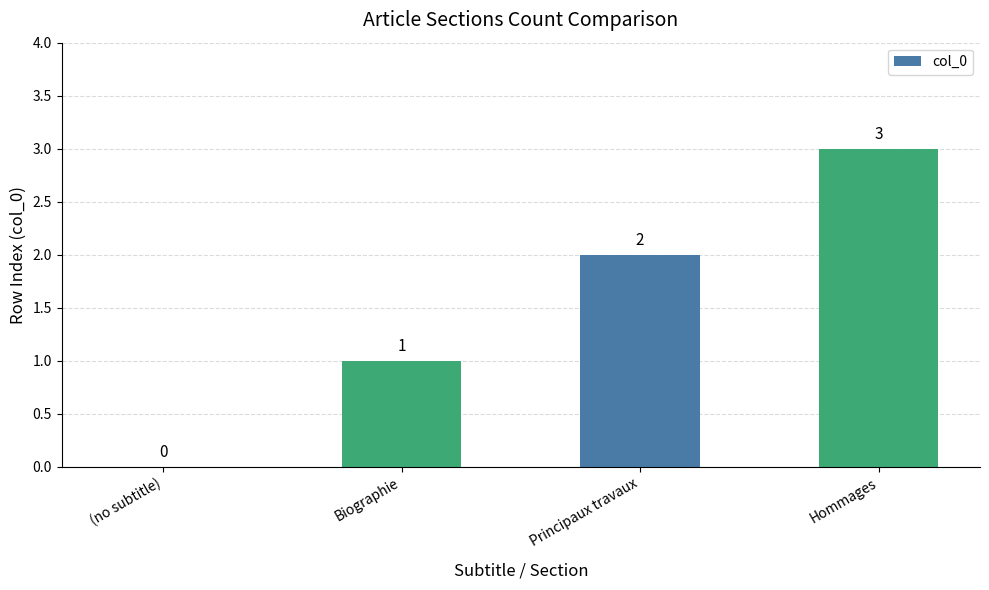

What is the sum of all values?

6